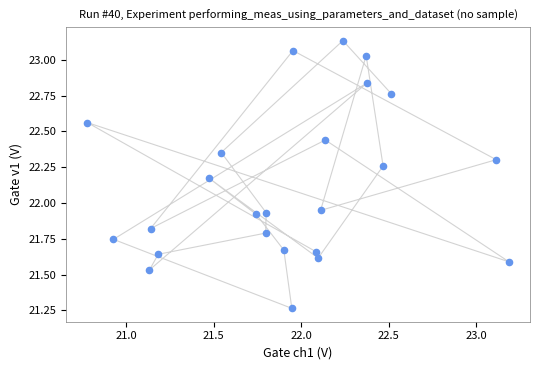

What is the range of X values (max minus min)?

2.4